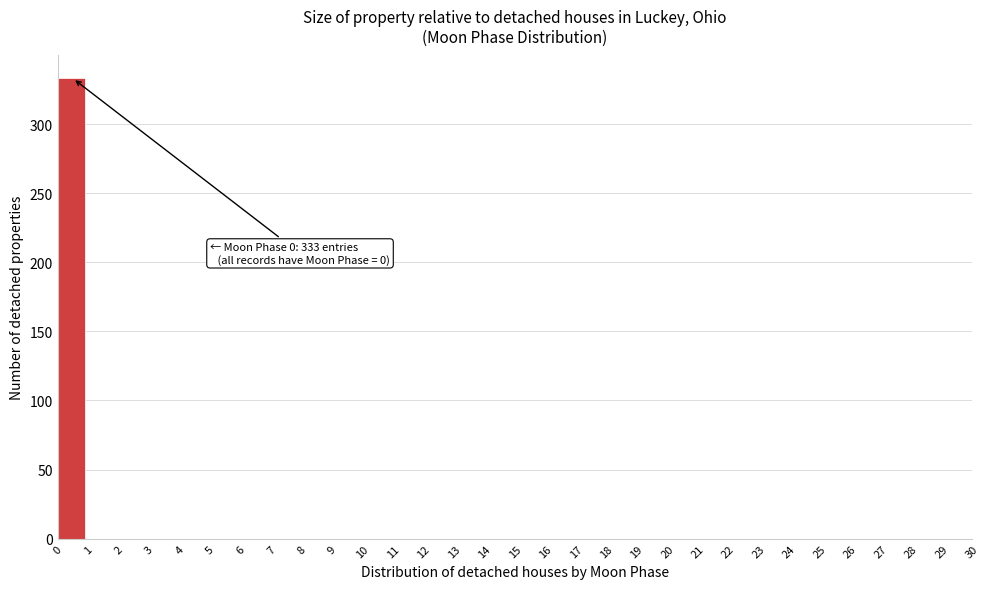

Which range on the x-axis has the tallest bar?

0 to 1